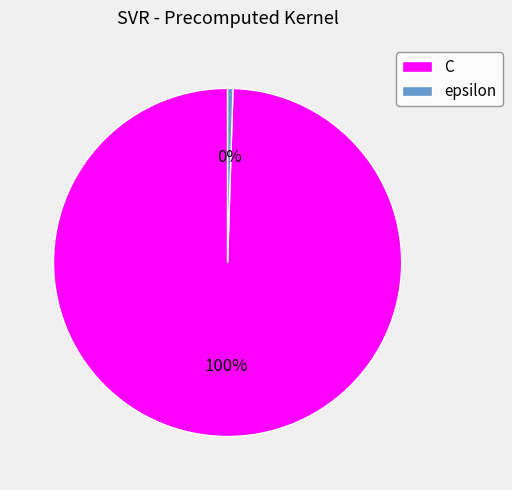

Is it true that C is 100% of the pie?

True